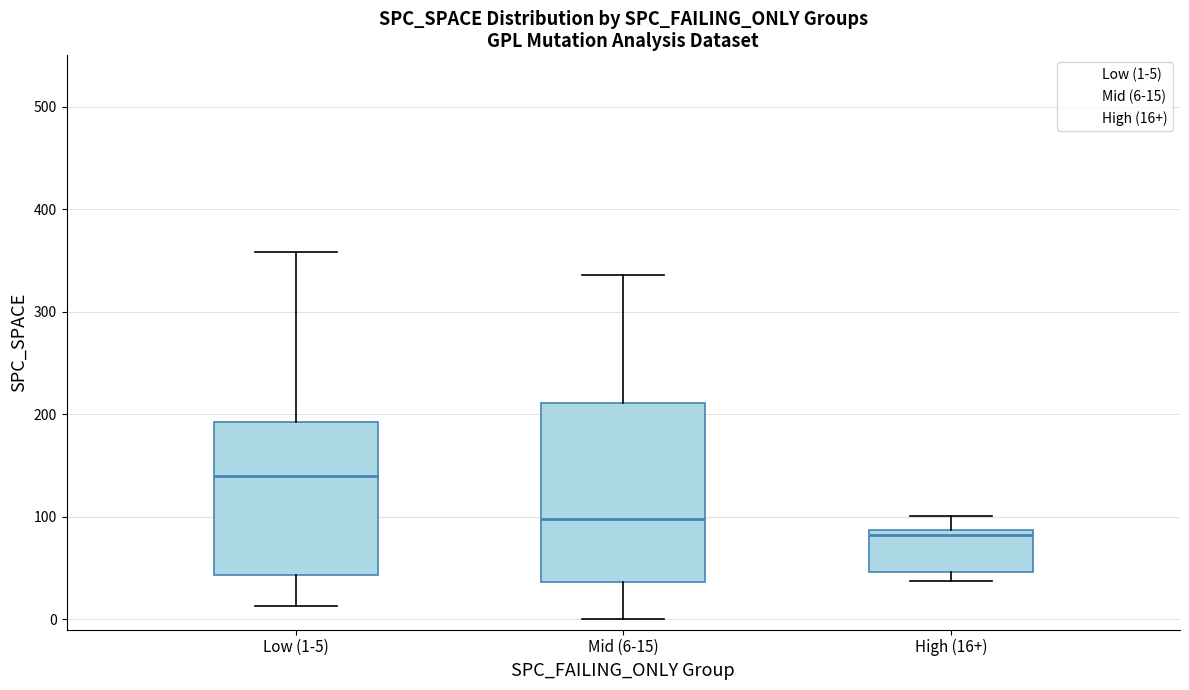

Comparing the boxes themselves (not the whiskers), which one is the tallest?

Mid (6-15)